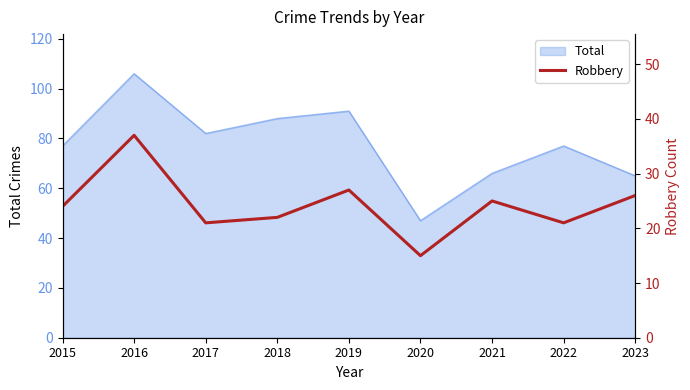

True or false: the data shows 22 at 2018.

True